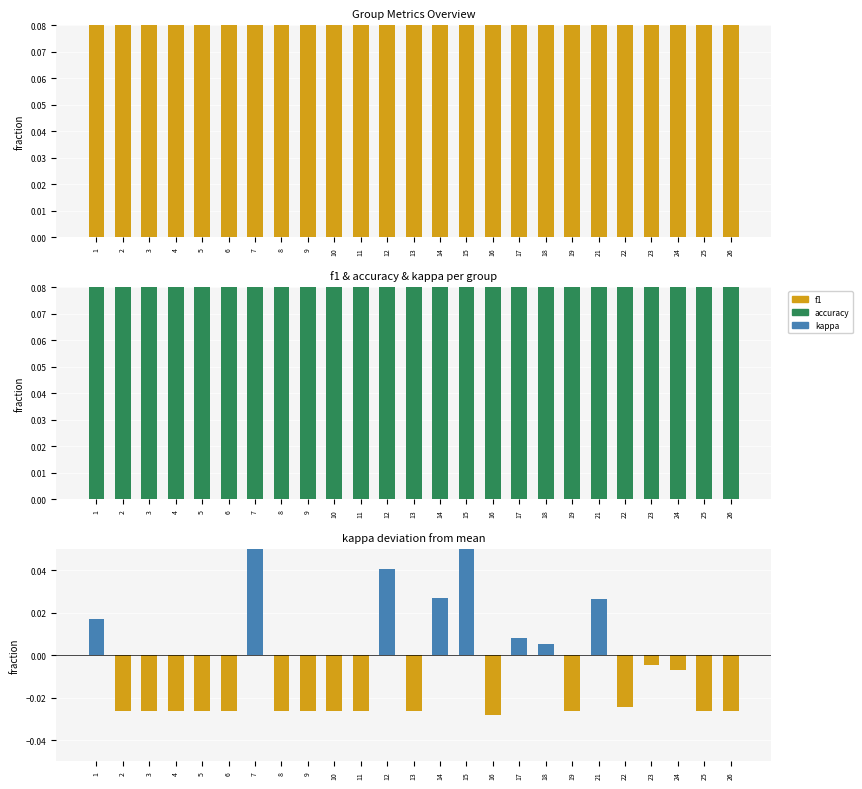

What is the sum of the accuracy values at 6 and 7?

1.1